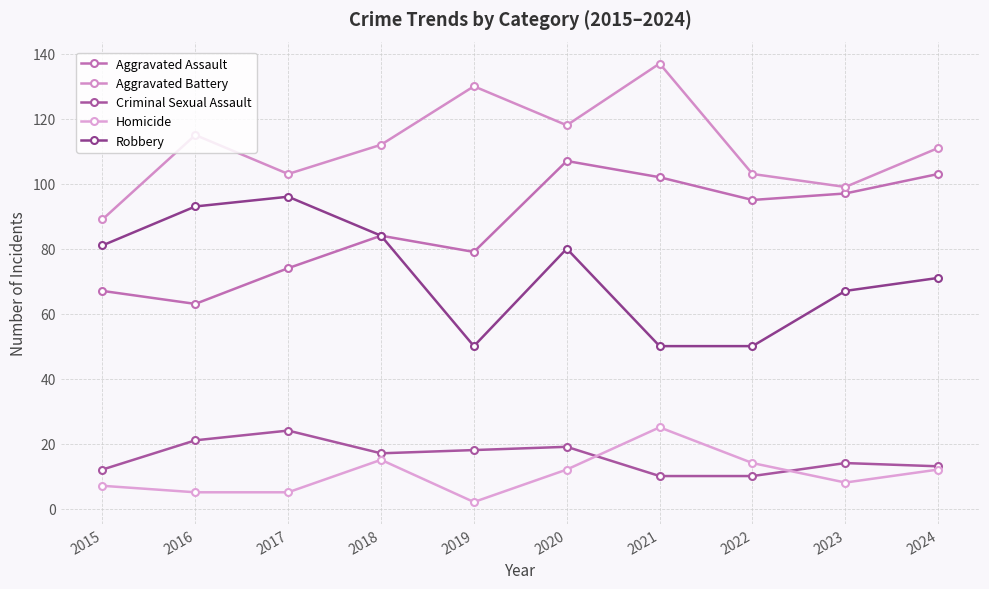

What is the difference between the highest and lowest values at 2023?

91